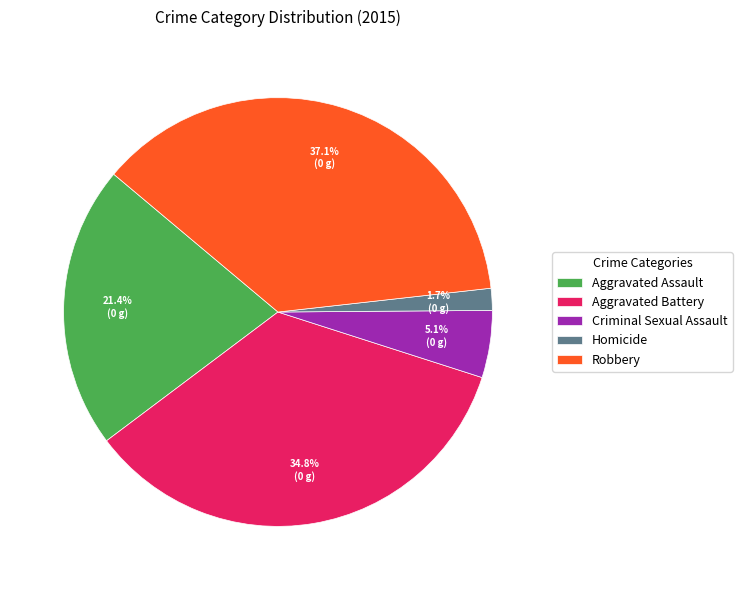

Count the number of slices in the pie.

5